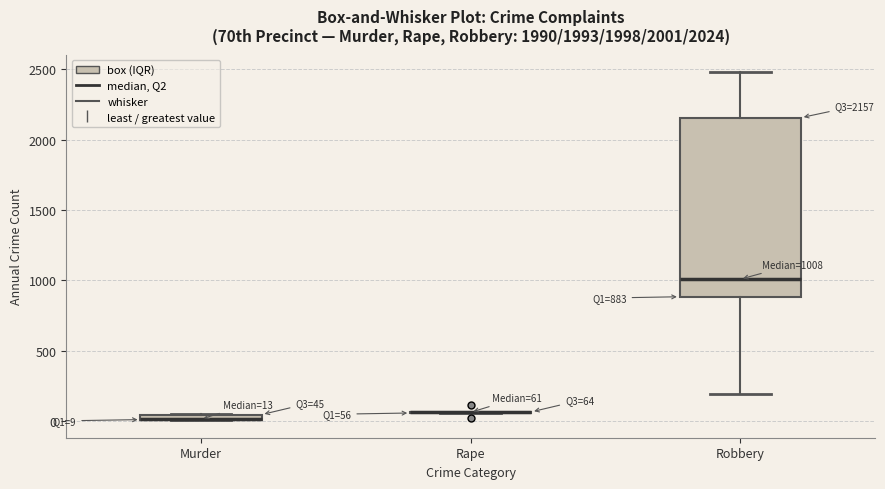

Which box is the tallest, from its lower edge to its upper edge?

Robbery